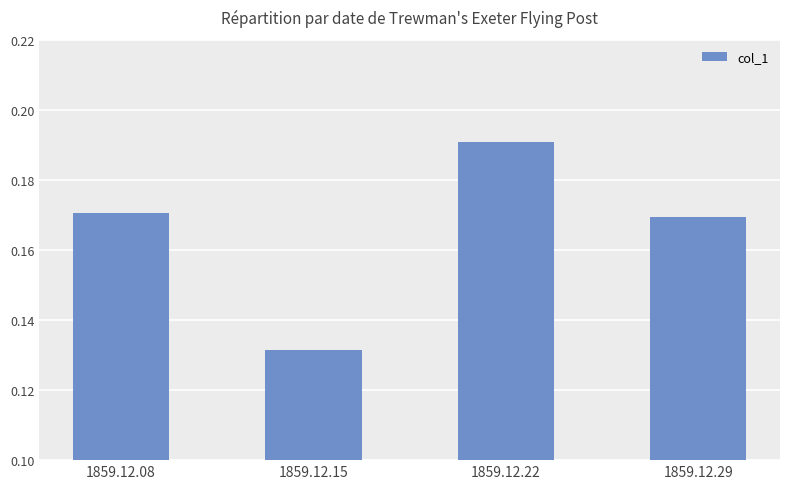

Between 1859.12.22 and 1859.12.08, which is larger?

1859.12.22